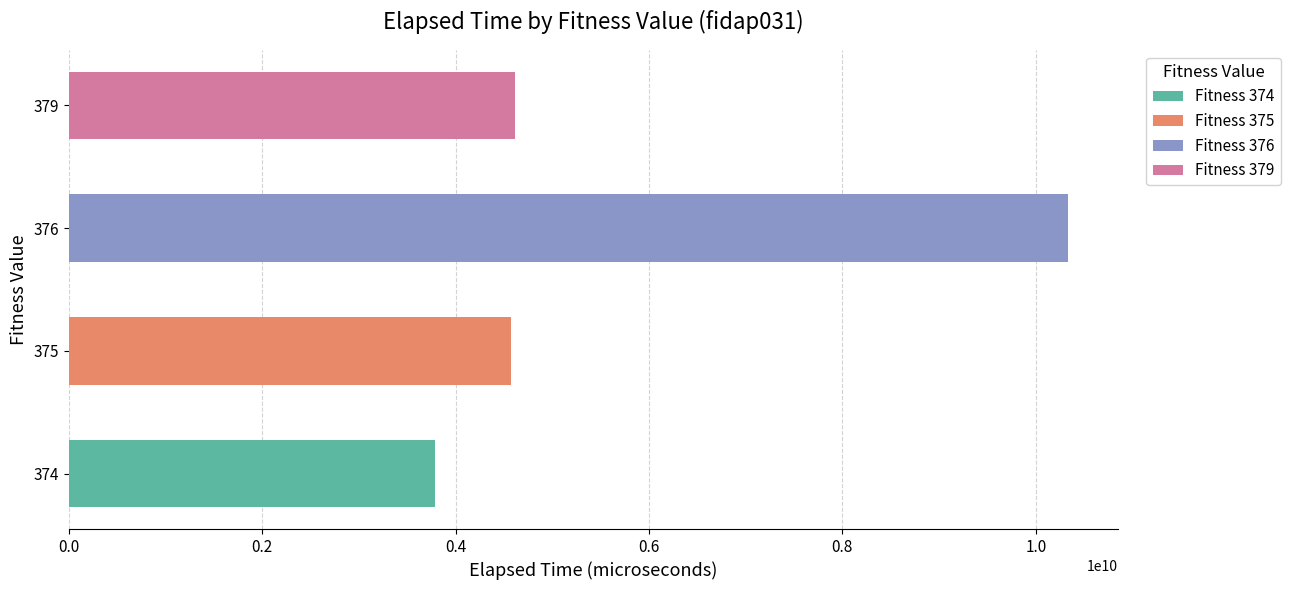

What is the value of the 2nd bar from the left?

4572668892